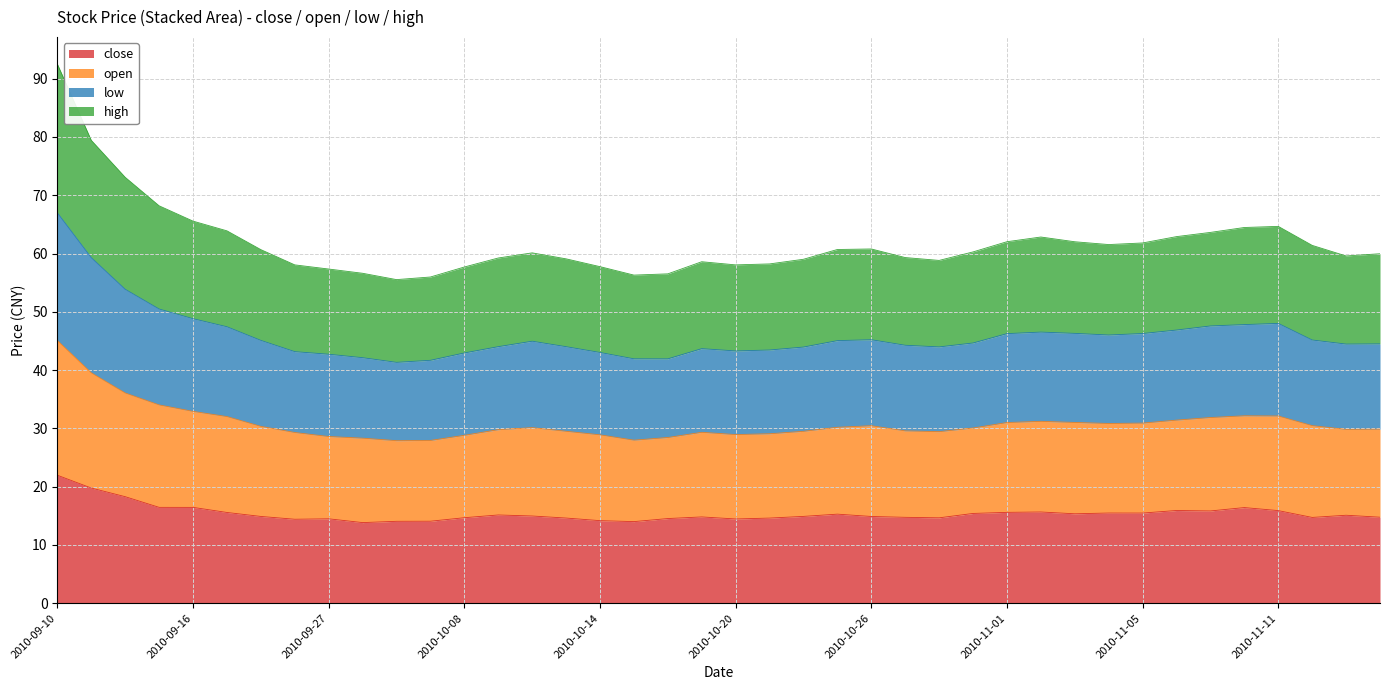

What is the maximum value for close?

22.0